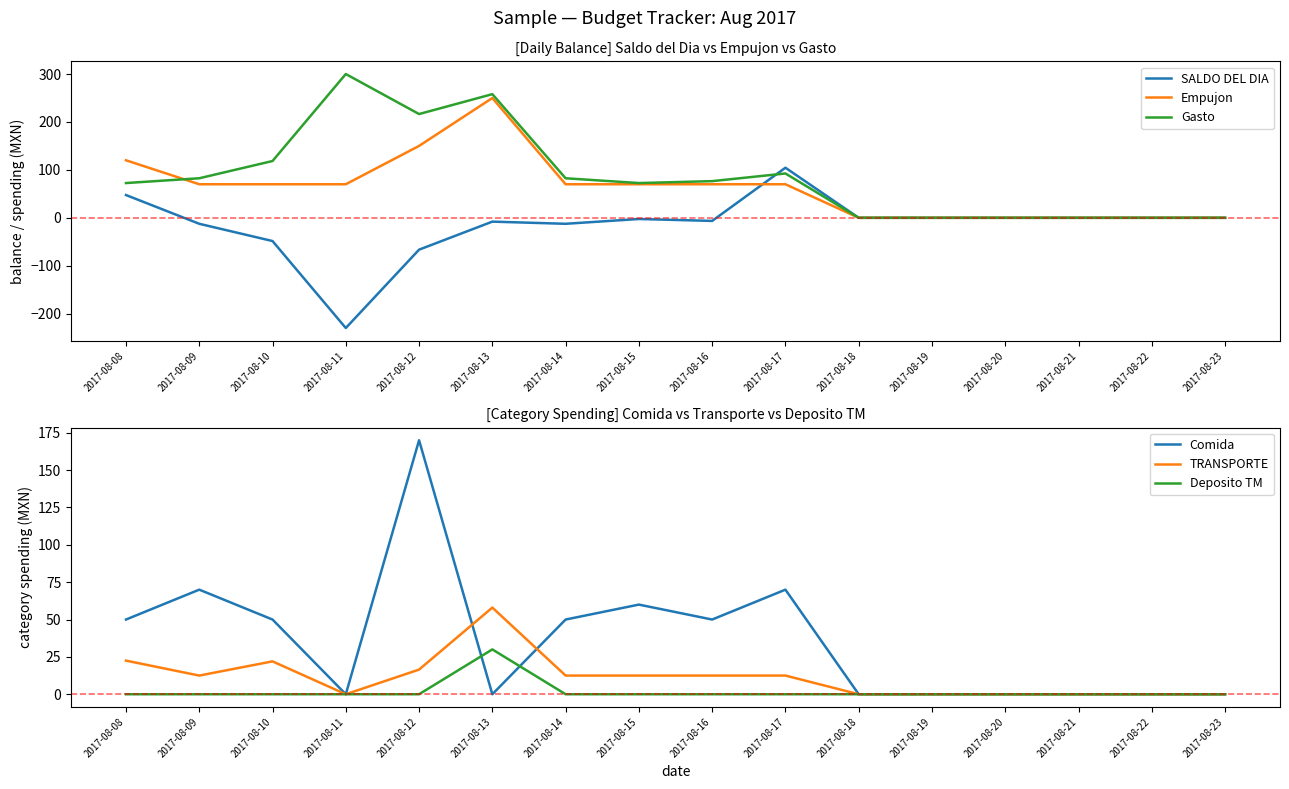

Is the value of Deposito TM at 2017-08-13 greater than the value of SALDO DEL DIA at 2017-08-23?

Yes